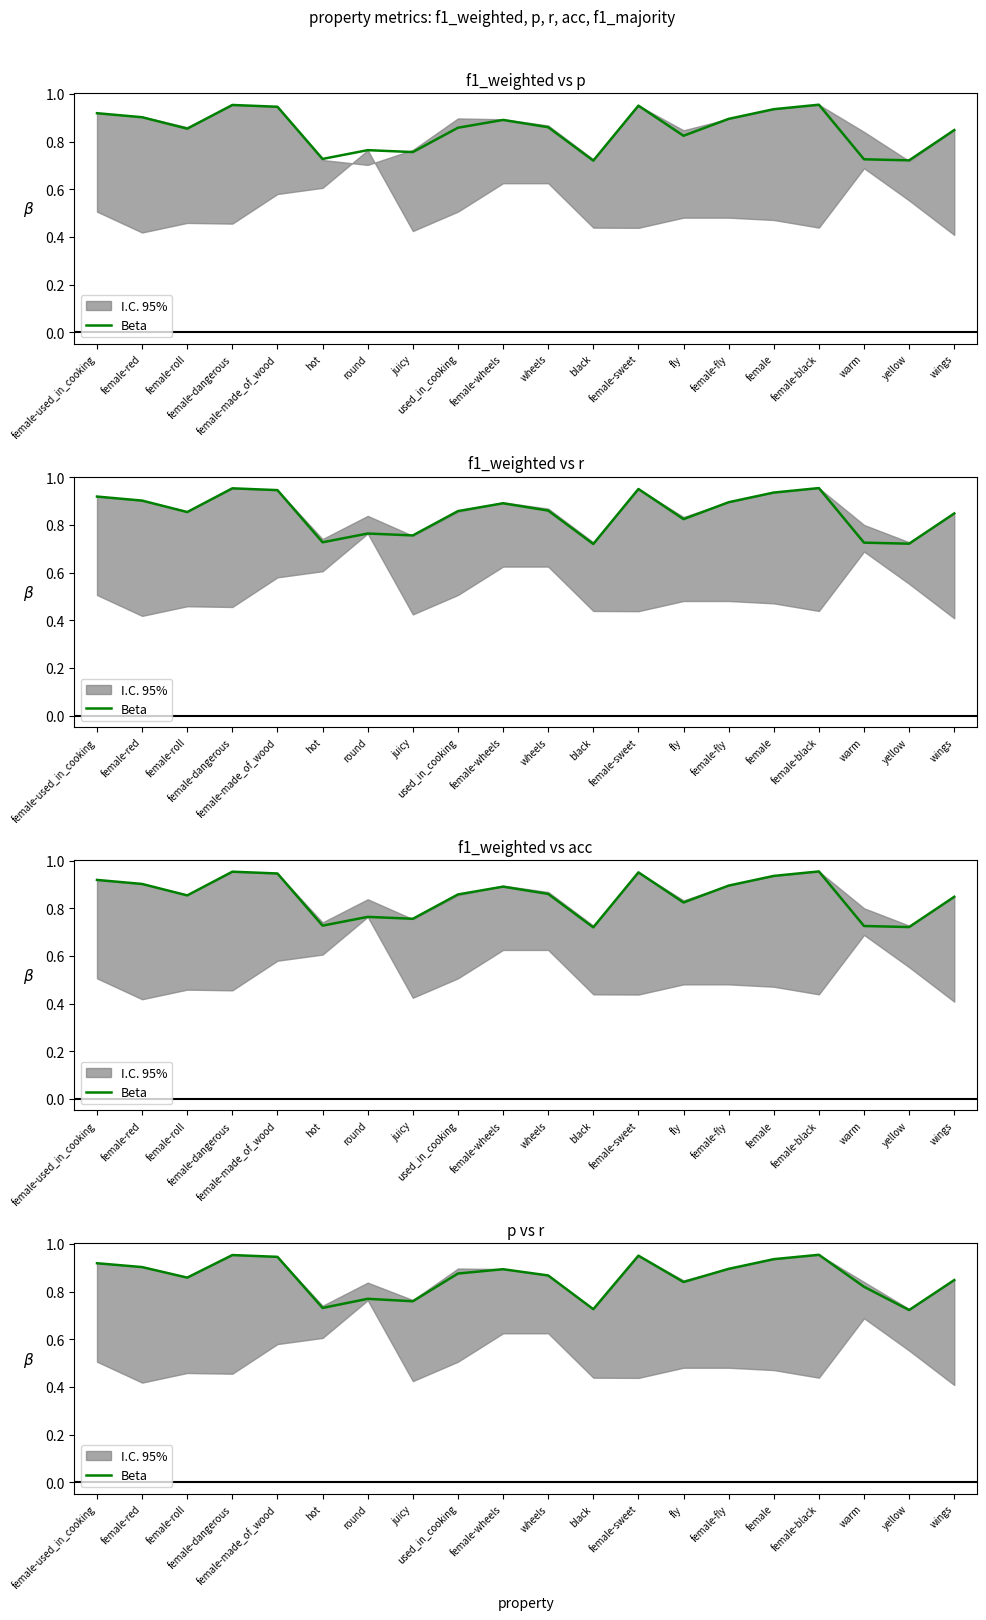

What is the difference between the maximum and minimum values?

0.2